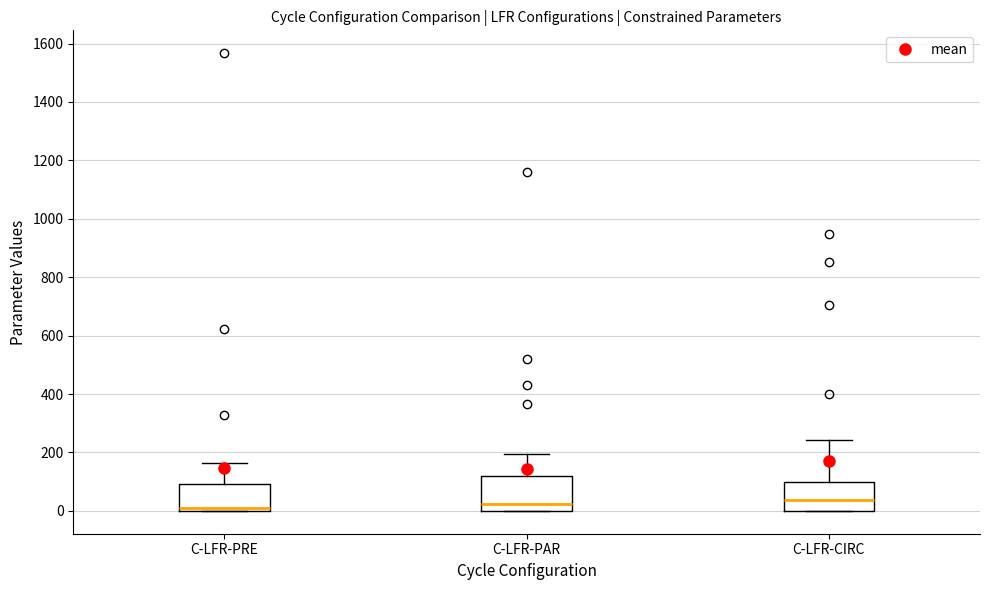

Reading left to right, transcribe this box plot: for each box, give where its median line is, the range the box spans, and where its two whiskers end, as read against the y-axis. The values are not printed on the chart, so give them approximately, as read against the axis.

C-LFR-PRE: median 0 (just above the box's lower edge), box 0 to 100, whiskers 0 to 160
C-LFR-PAR: median 20, box 0 to 120, whiskers 0 to 200
C-LFR-CIRC: median 40, box 0 to 100, whiskers 0 to 240